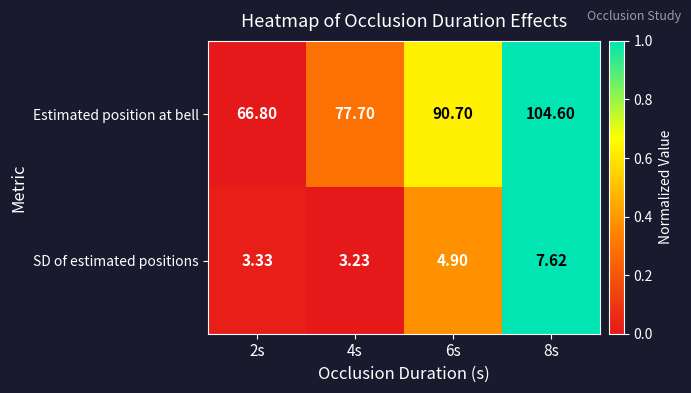

Which series changed the most between 4s and 6s?

Estimated position at bell